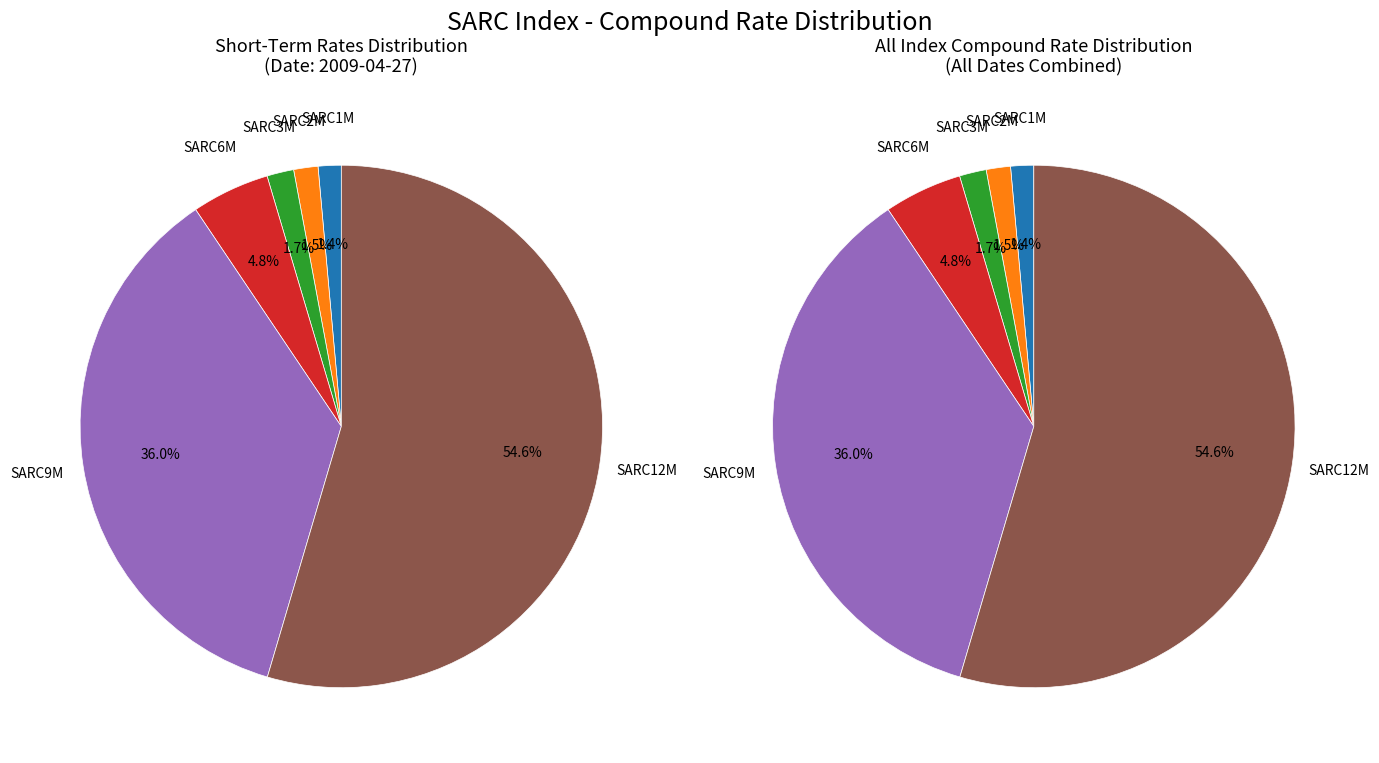

What percentage is the SARC3M slice, to the nearest percent?

2%